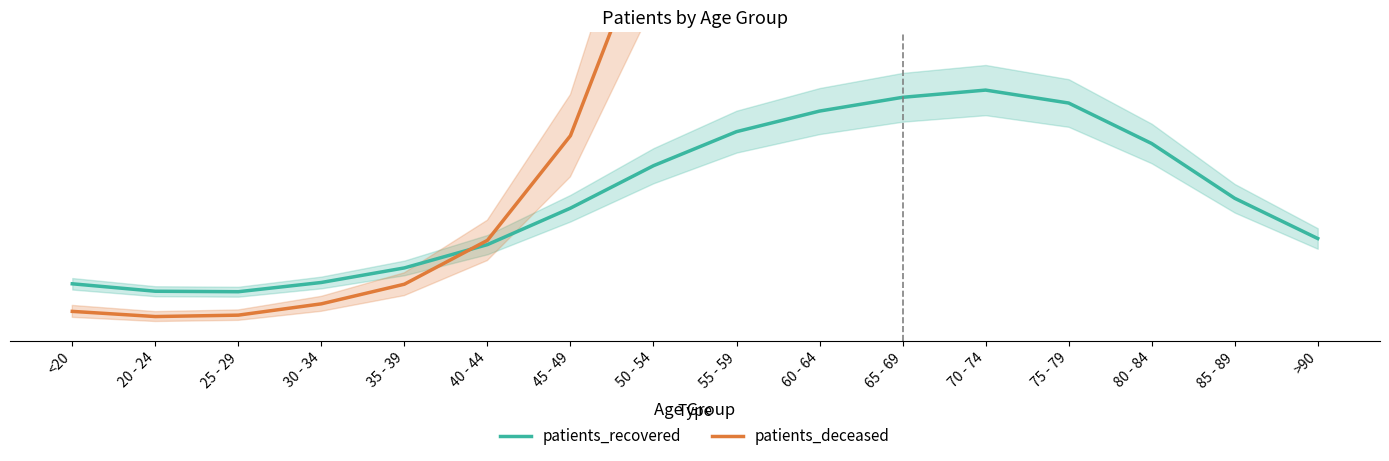

True or false: patients_recovered has a value of 16.7 at <20.

True